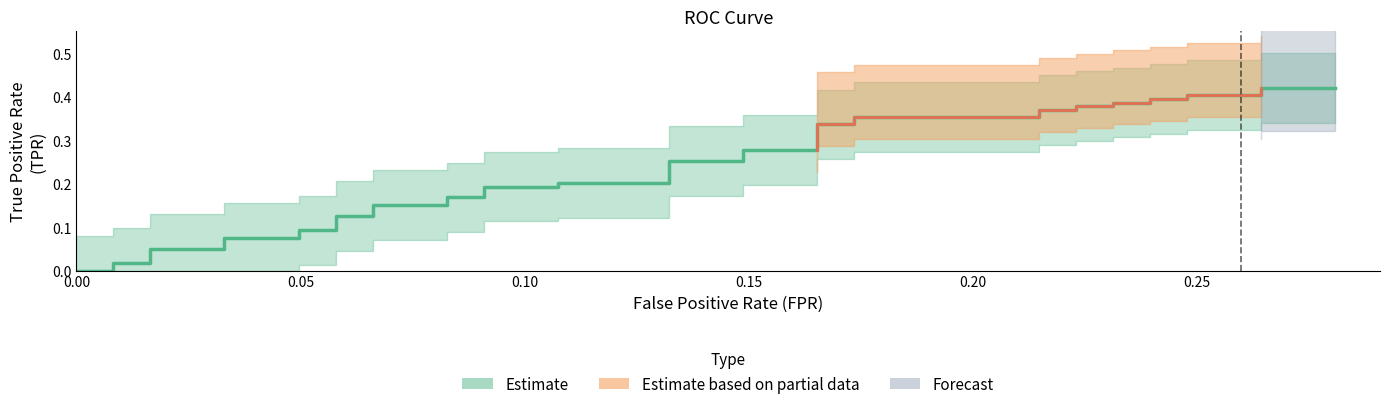

Where is the data nearest to the value 0?

fpr